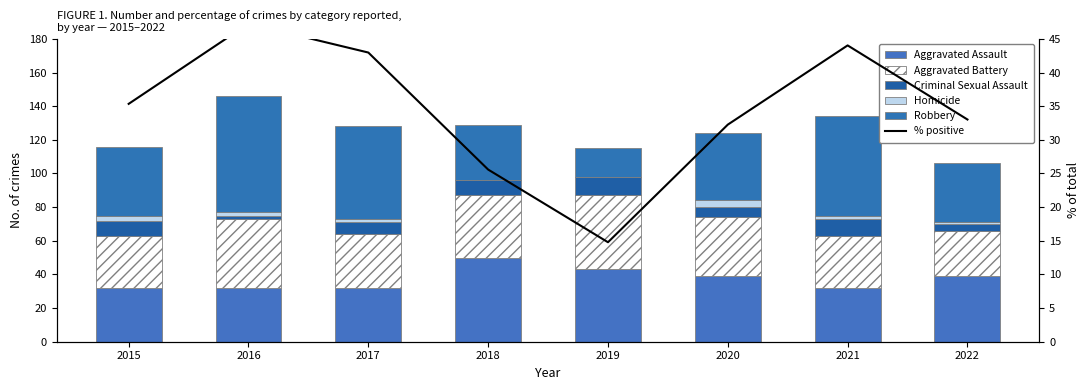

Is it true that Aggravated Assault equals 20.2 at 2016?

False